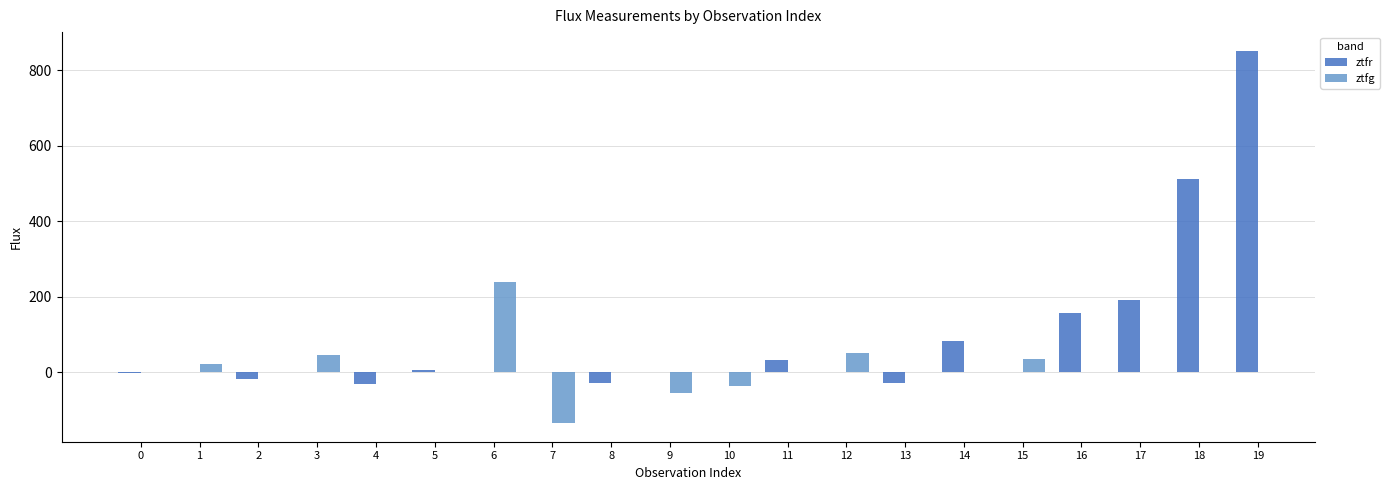

How many values in the flux series are below 32?

10